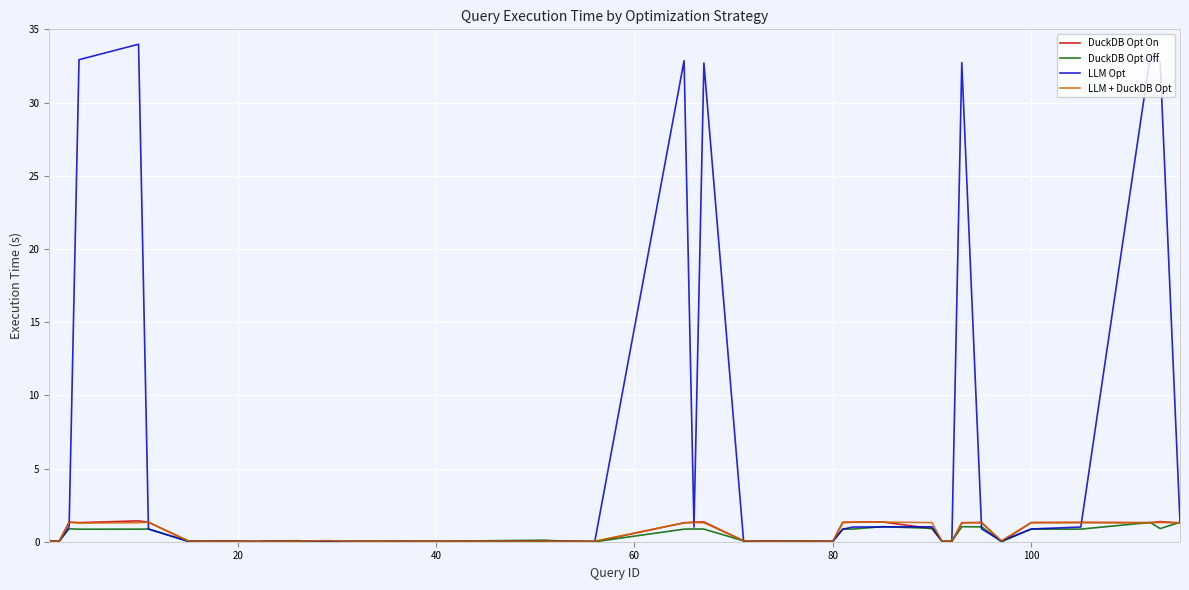

True or false: LLM + DuckDB Opt has more than 2 points higher than both neighbors.

True